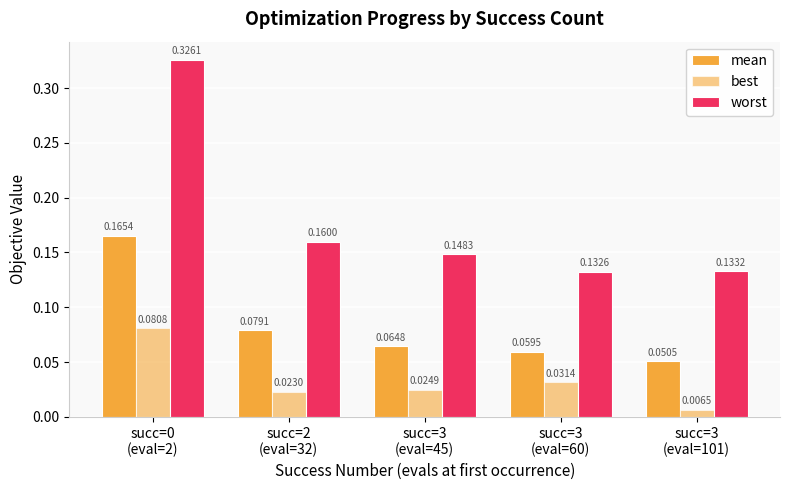

What is the average value of the worst series?

0.2